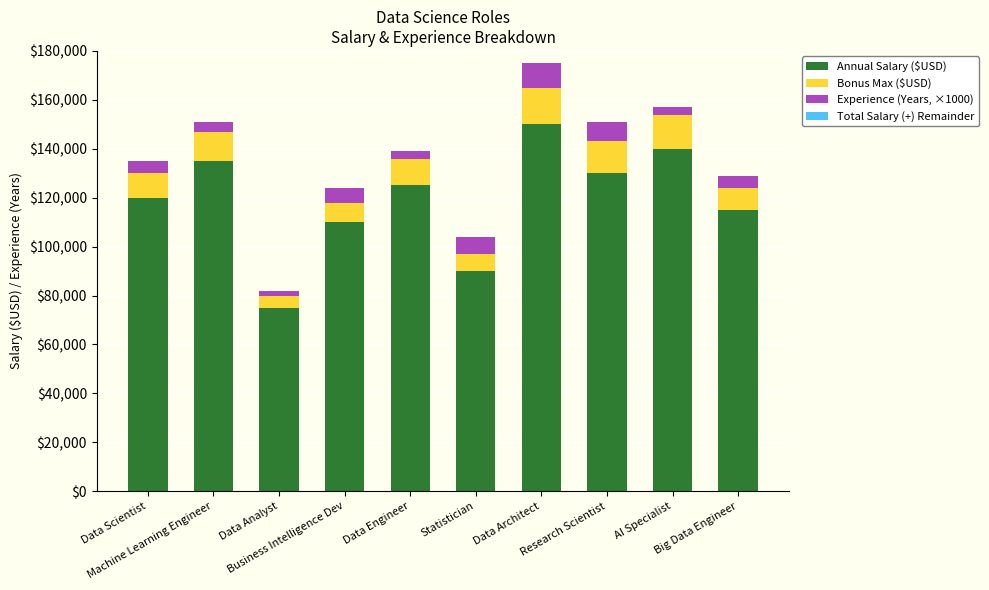

What is the difference between the maximum and minimum values in the Annual Salary ($USD) series?

75000